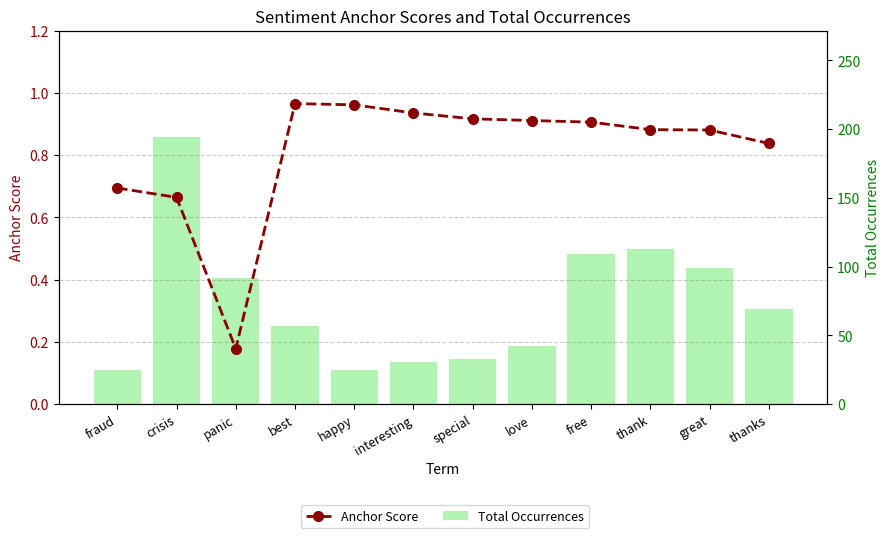

How many data points in Total Occurrences are above 69?

5